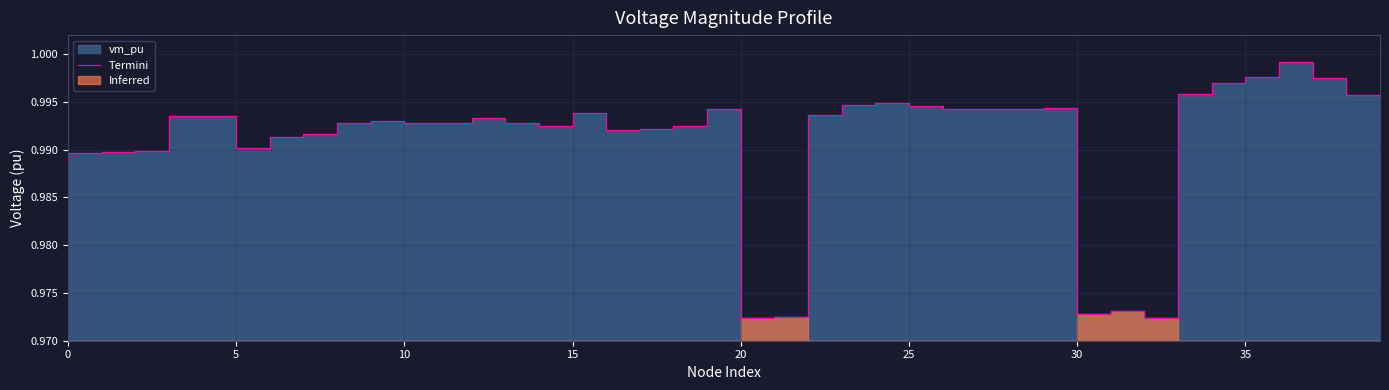

Which category has the highest value across all series?

37